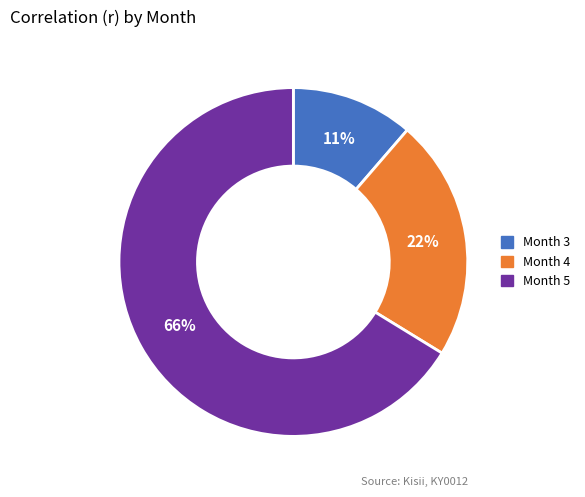

Is the sum of Month 5 and Month 4 greater than half?

Yes